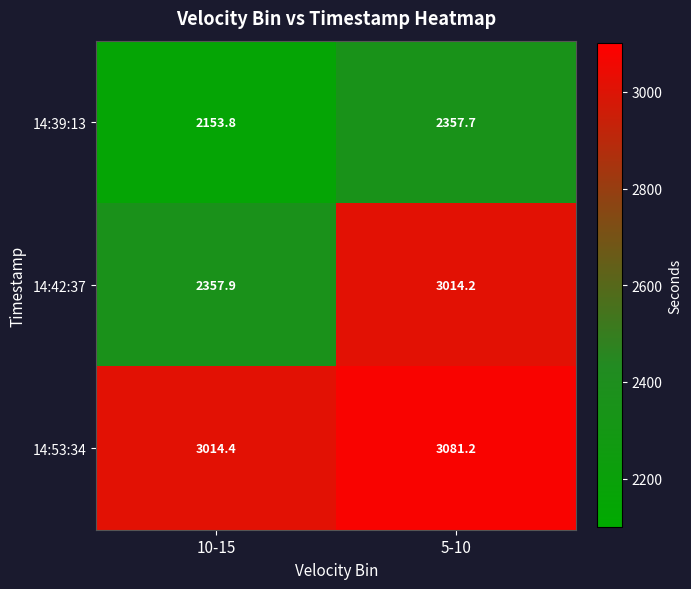

Rank the series by their average value, from highest to lowest.

14:53:34, 14:42:37, 14:39:13